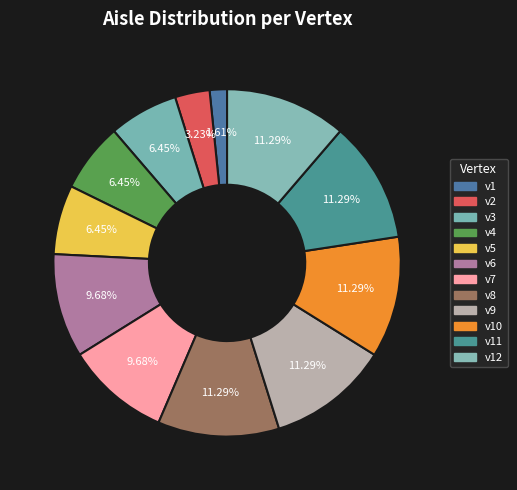

To the nearest percent, what portion does v1 represent?

2%